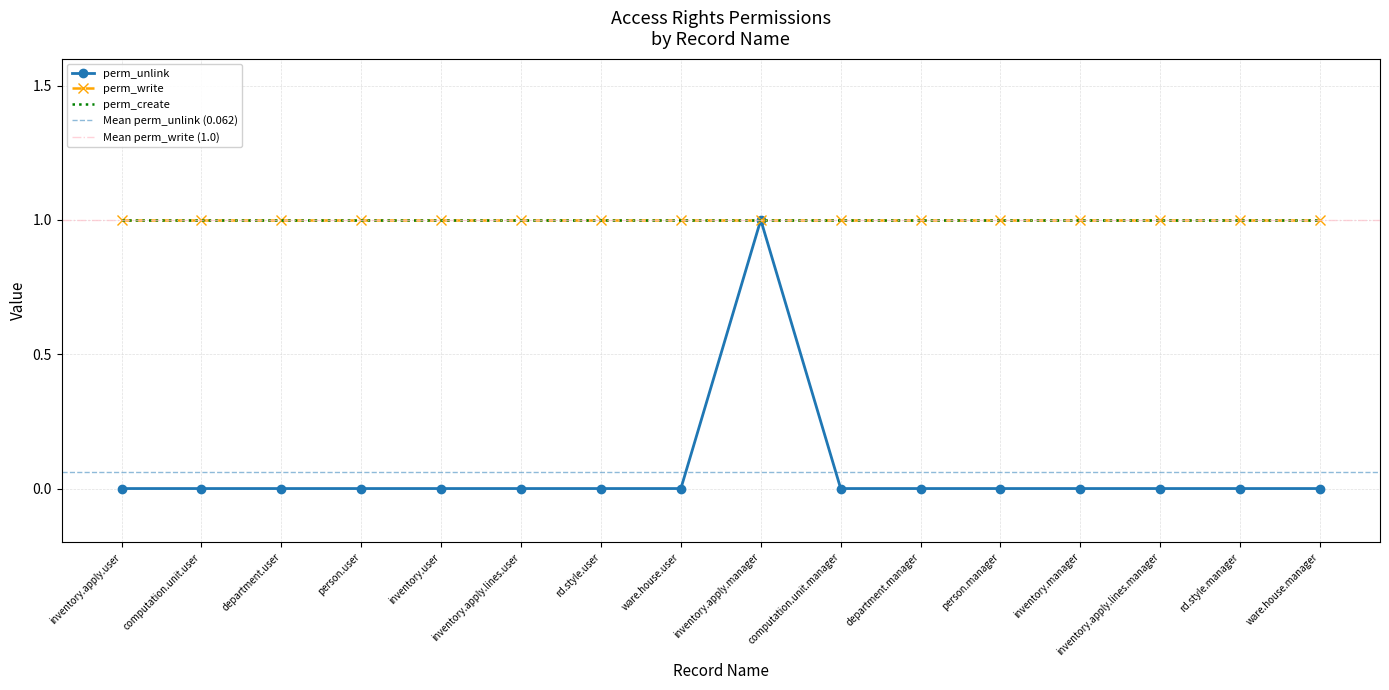

What are all the series names shown in the legend?

perm_unlink, perm_write, perm_create